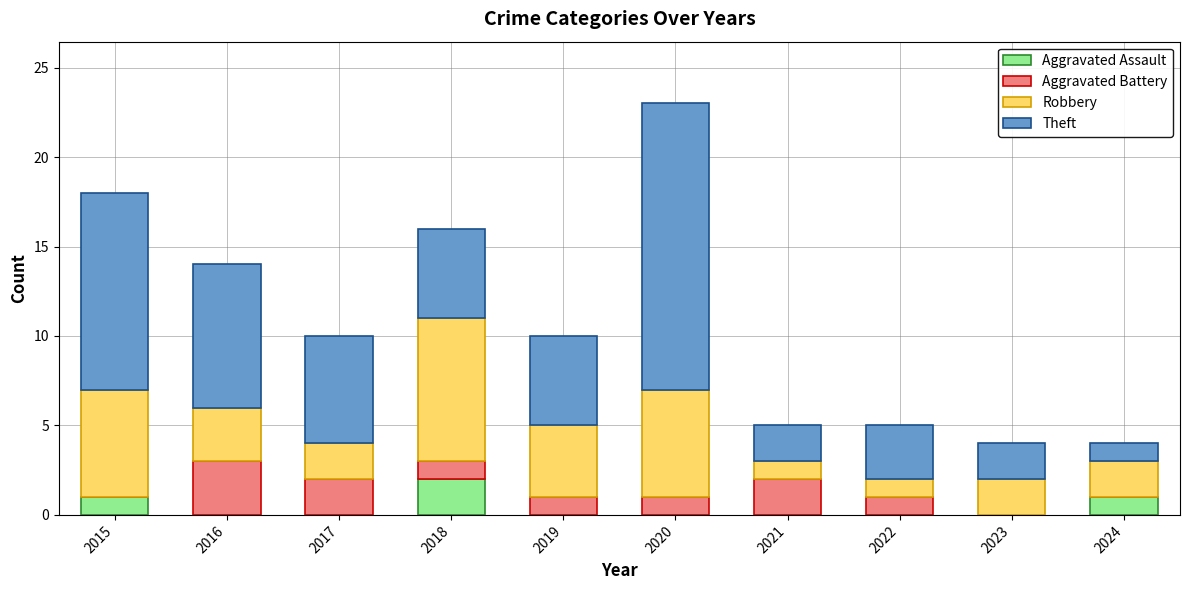

At which category is the sum across all series the highest?

2020